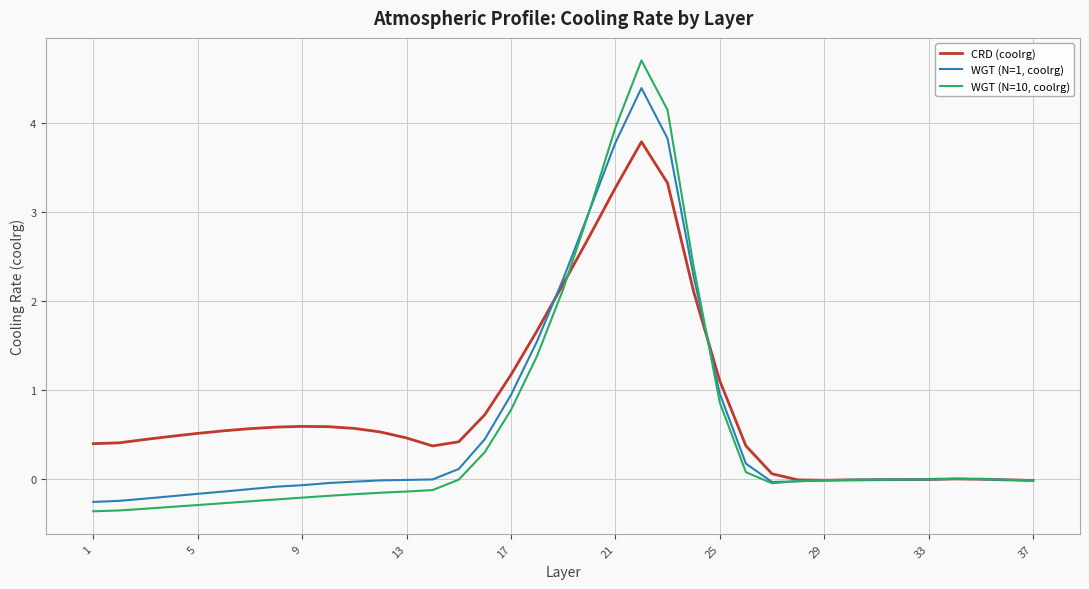

List the series in order of their peak value, highest first.

WGT (N=10, coolrg), WGT (N=1, coolrg), CRD (coolrg)